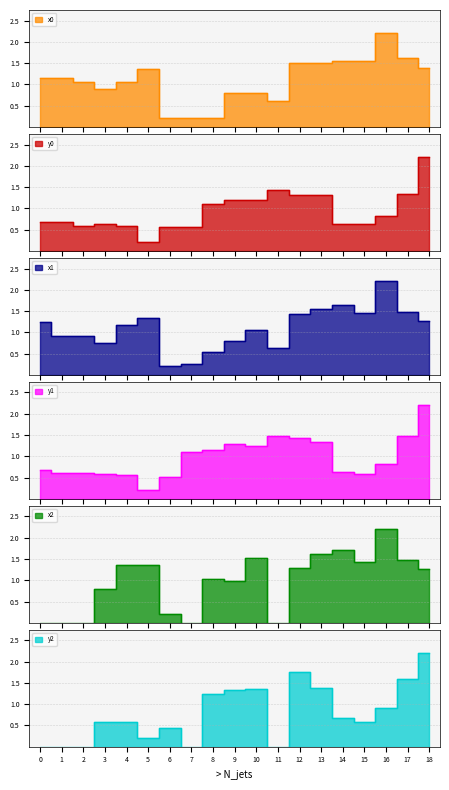

True or false: x1 has a value of 0.2 at 6.

True